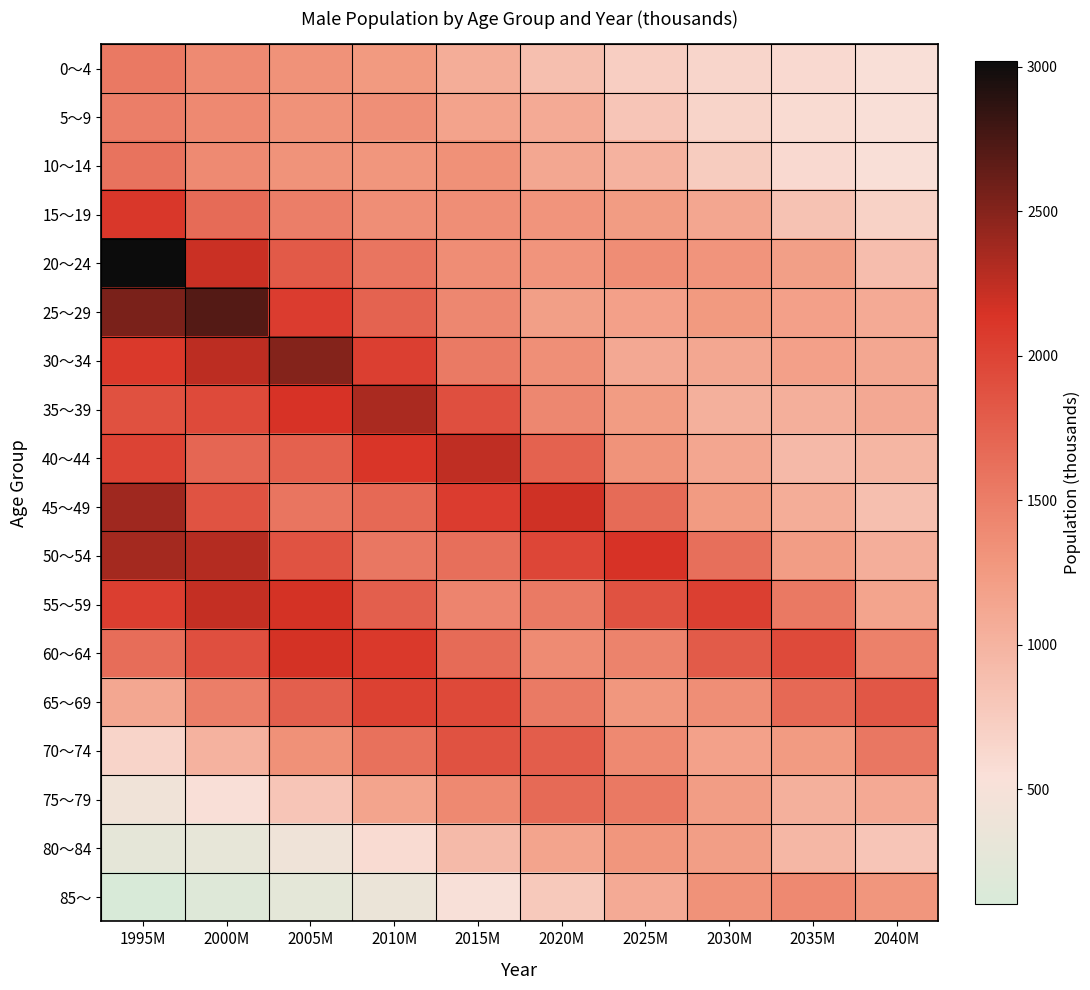

Rank the series by their maximum value, from highest to lowest.

20～24, 25～29, 30～34, 45～49, 50～54, 35～39, 40～44, 55～59, 60～64, 15～19, 65～69, 70～74, 75～79, 10～14, 0～4, 5～9, 85～, 80～84